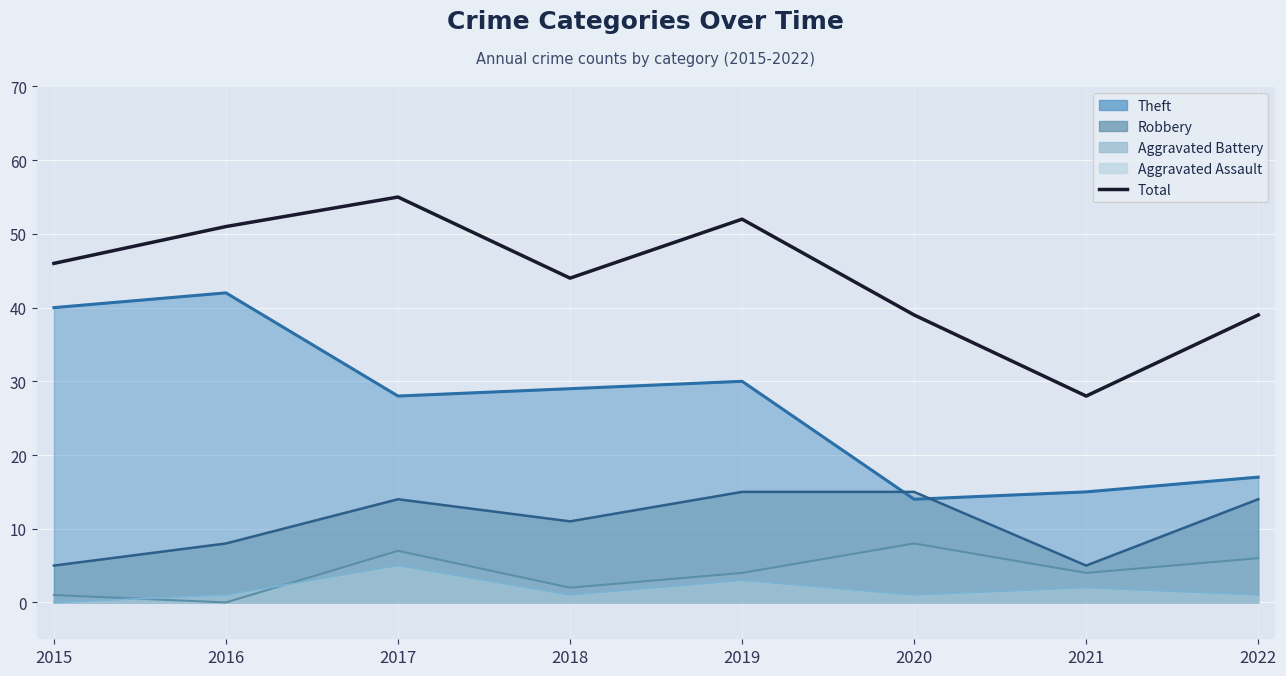

What is the minimum value shown in the chart?

28